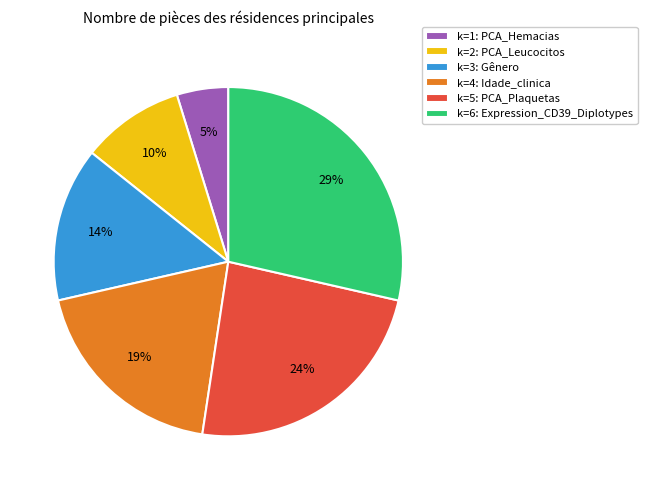

Is the sum of k=4: Idade_clinica and k=5: PCA_Plaquetas greater than half?

No